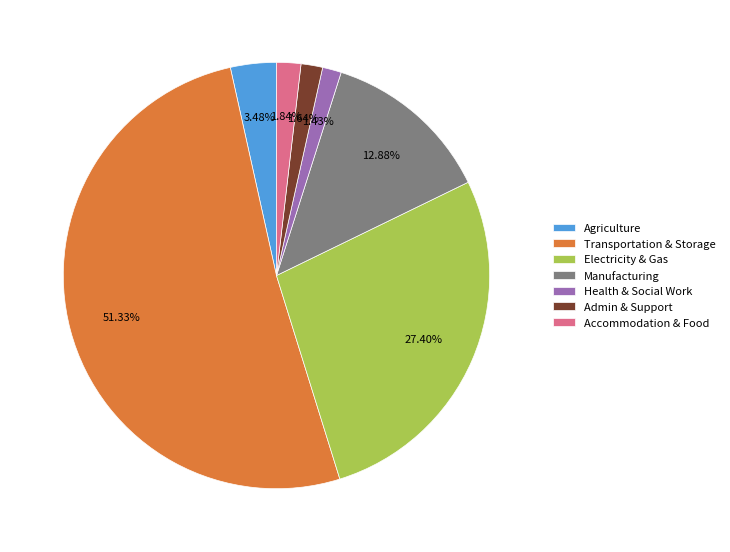

Is the sum of Transportation & Storage and Manufacturing greater than half?

Yes